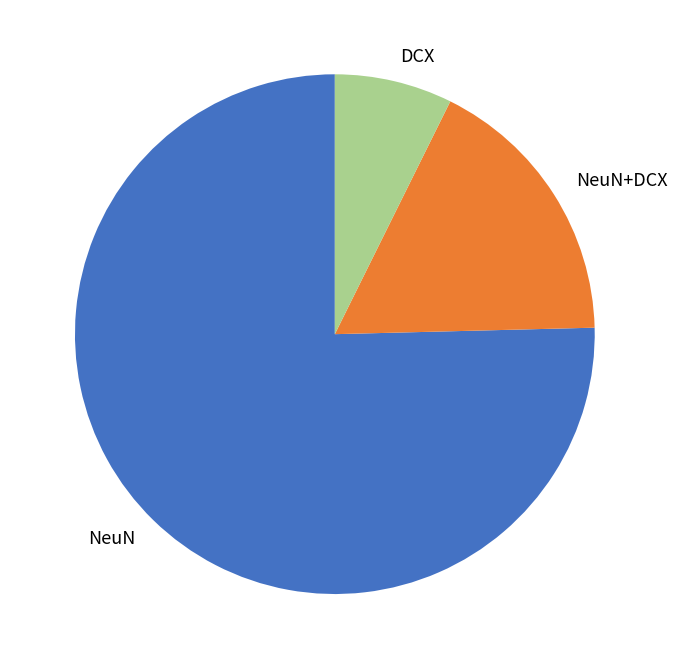

Is it true that NeuN+DCX is 17% of the pie?

True